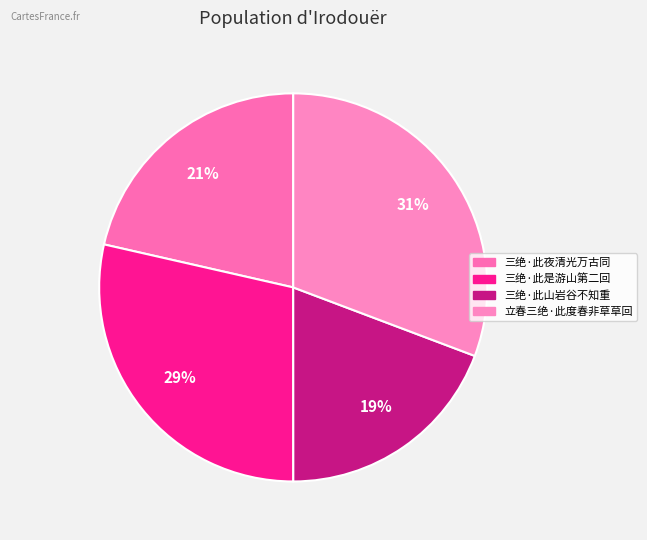

The 三绝·此夜清光万古同 slice represents 21% of the pie. True or false?

True